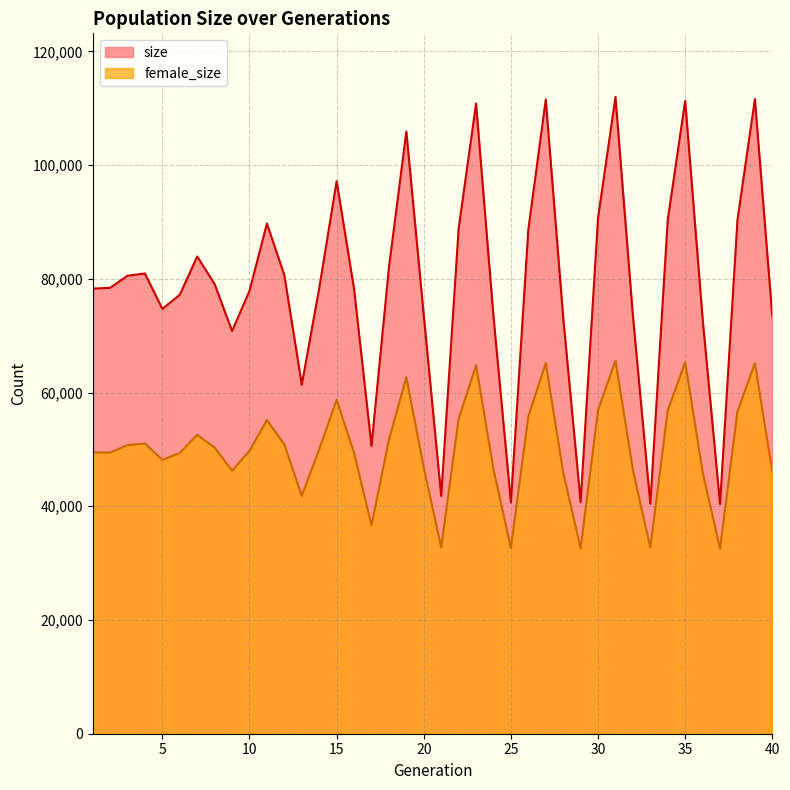

True or false: size has a value of 110835 at 23.

True